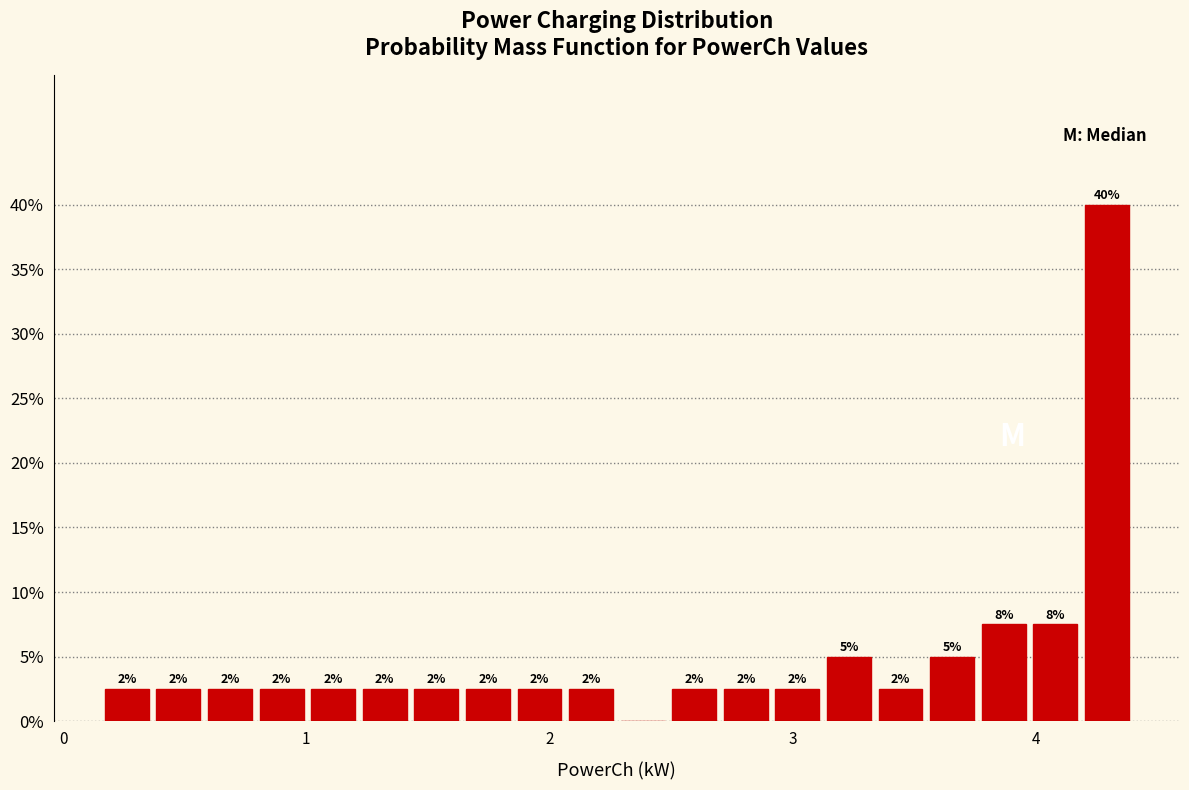

Around what value on the x-axis is the tallest bar? Give the approximate position of its centre, as read against the axis.

4.3